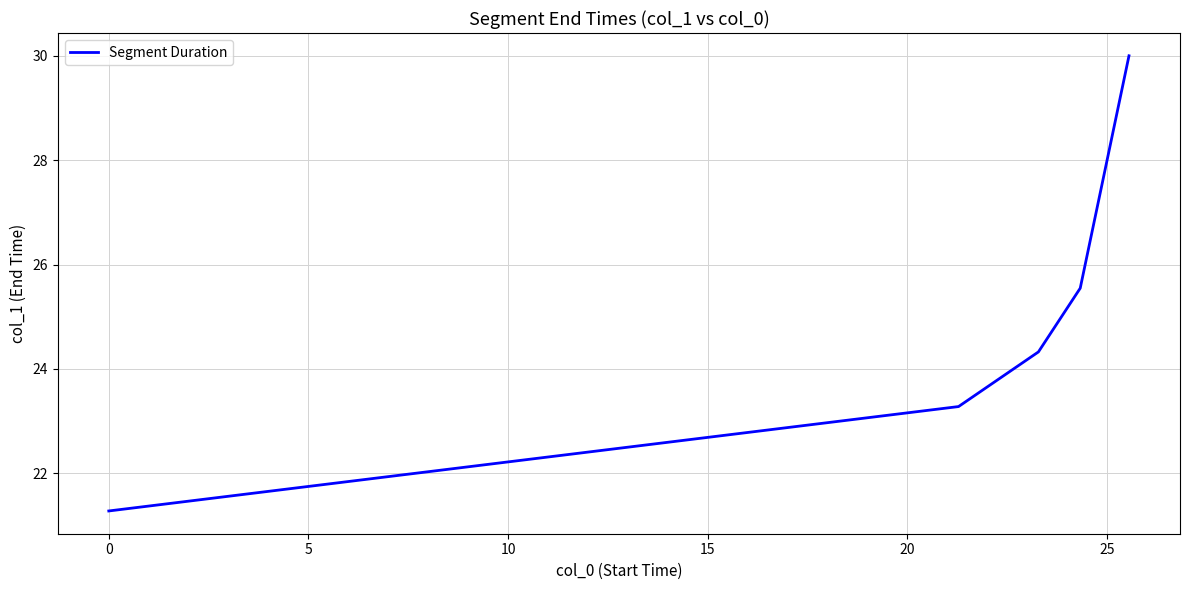

What is the greatest value displayed?

30.0